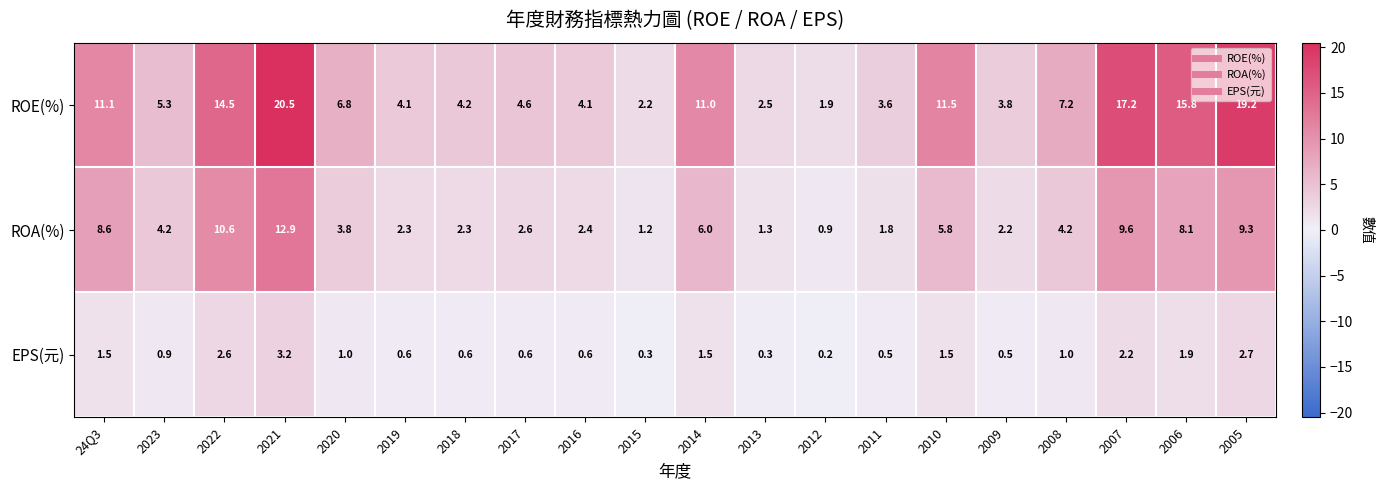

At which label does ROA(%) first exceed 4?

24Q3